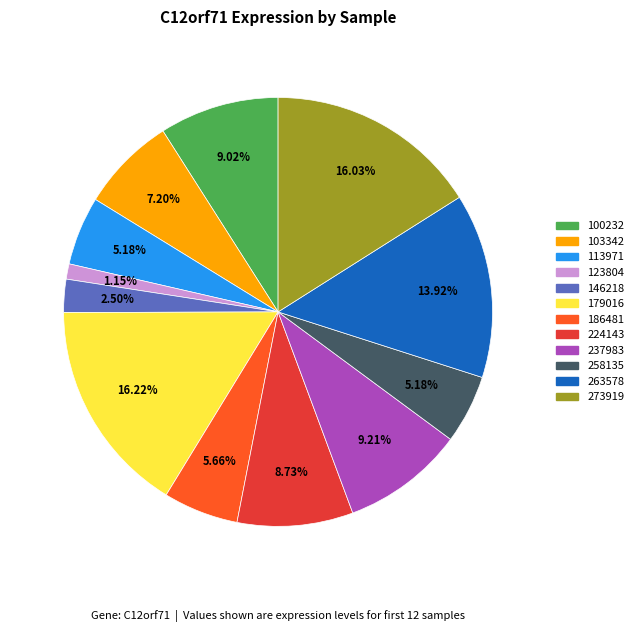

Does any single category account for the majority?

No